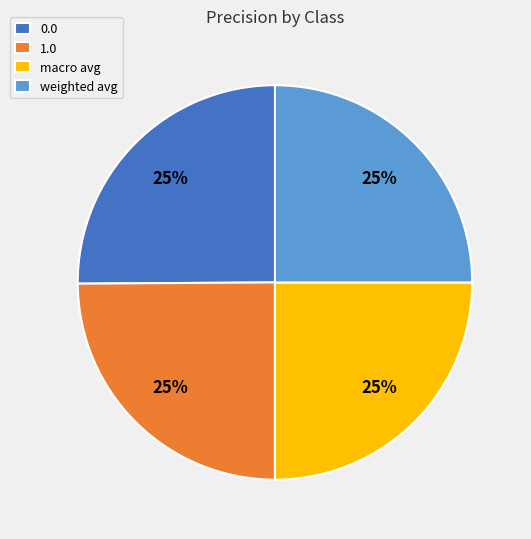

How many segments does this pie chart have?

4